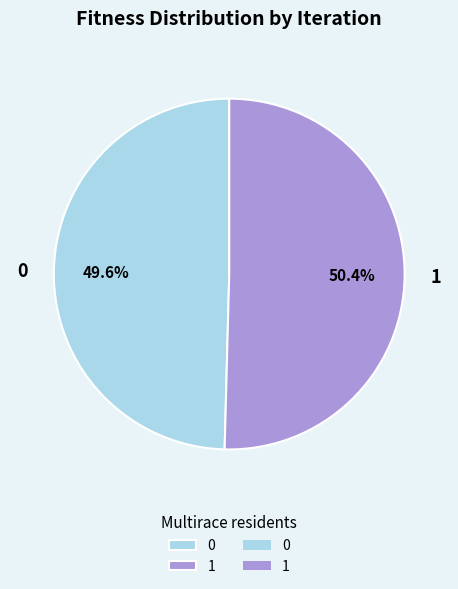

Approximately how many times larger is the value at 0 compared to 1?

1.0